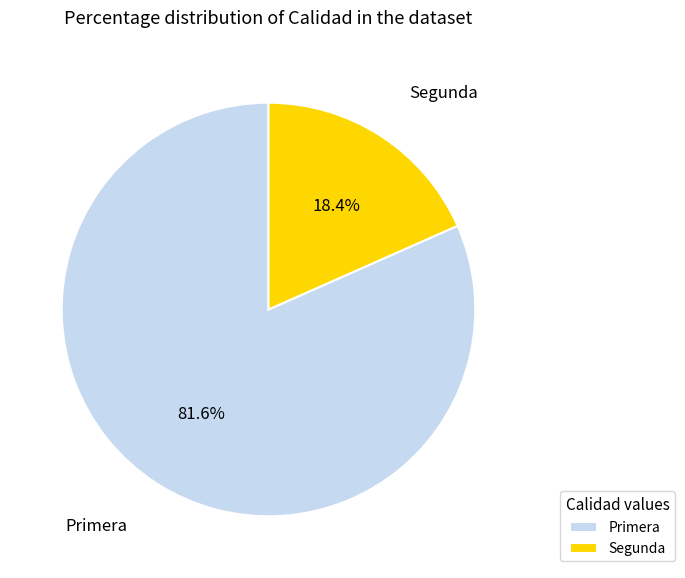

Is it true that Primera is 82% of the pie?

True